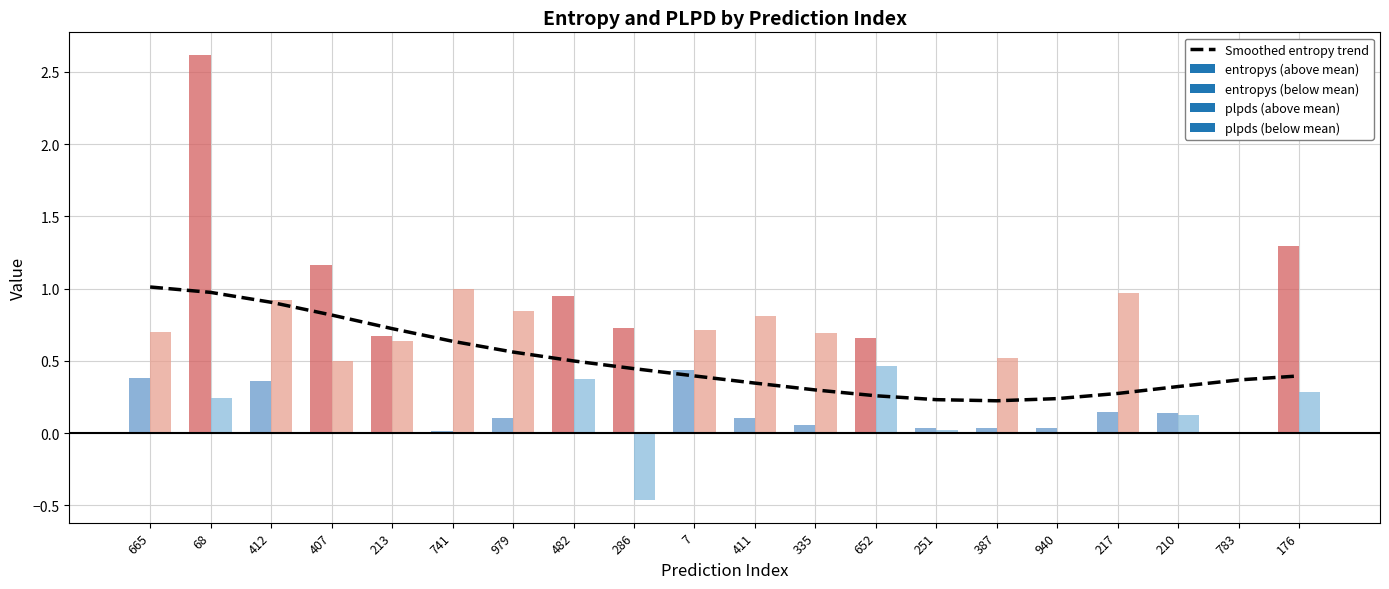

Is it true that Smoothed entropy trend equals 0.8 at 407?

True